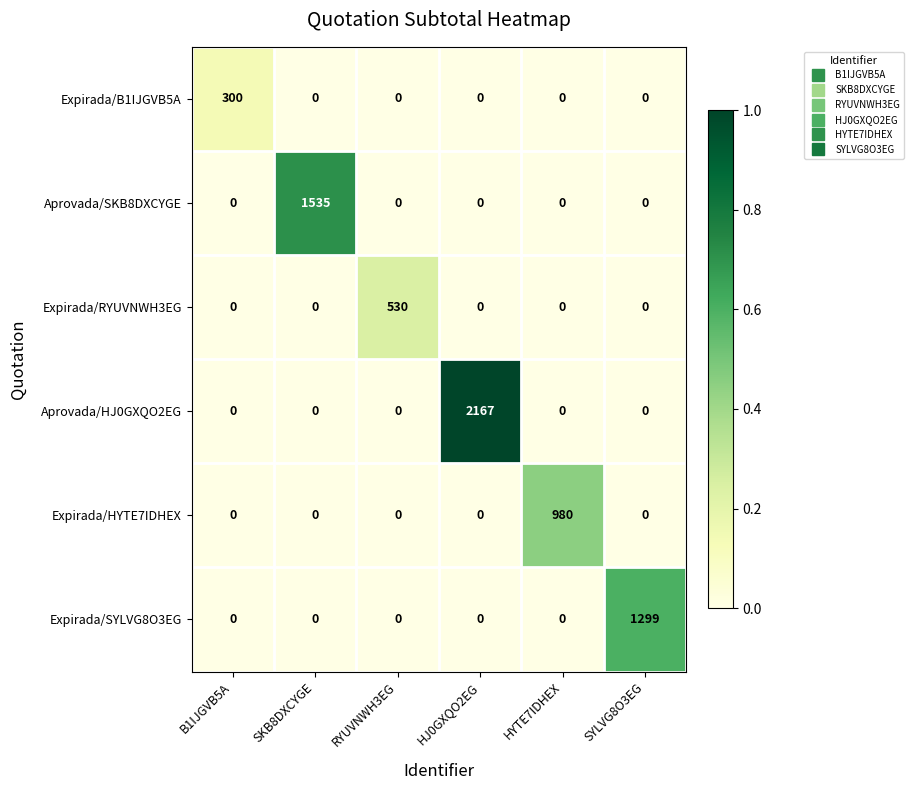

Which series has the largest total across all categories?

Aprovada/HJ0GXQO2EG